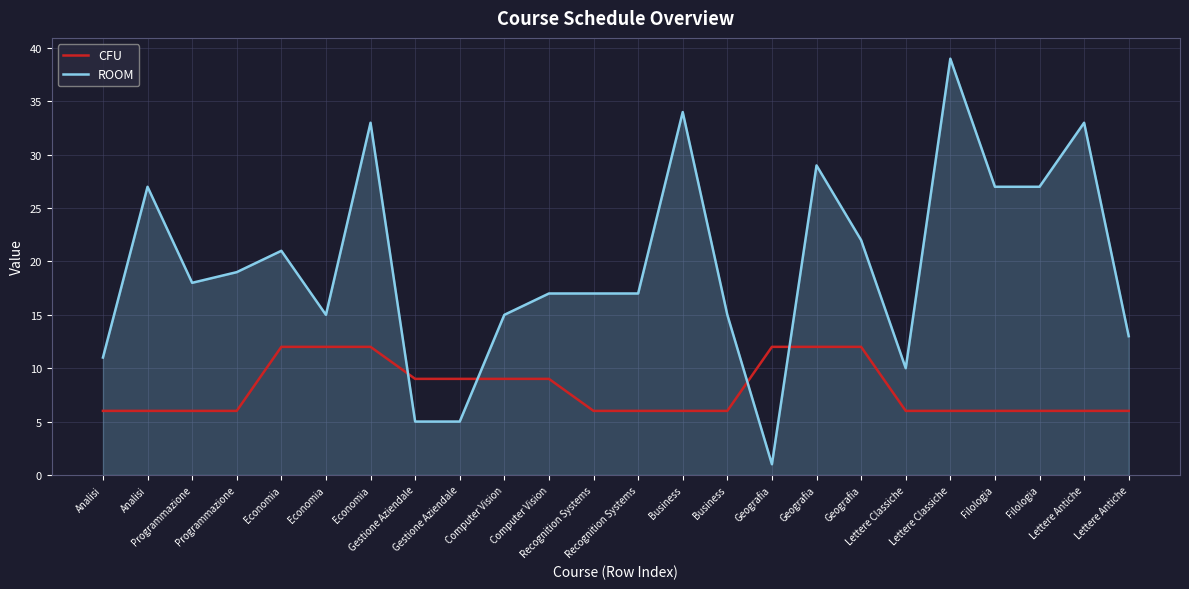

True or false: ROOM has a value of 27 at Analisi.

True